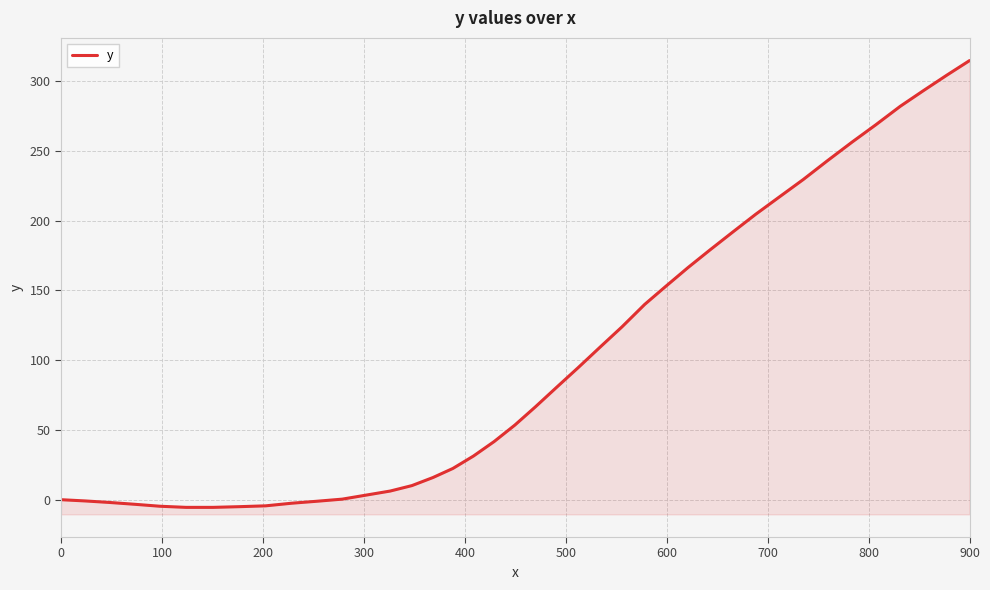

How many values are below zero?

10